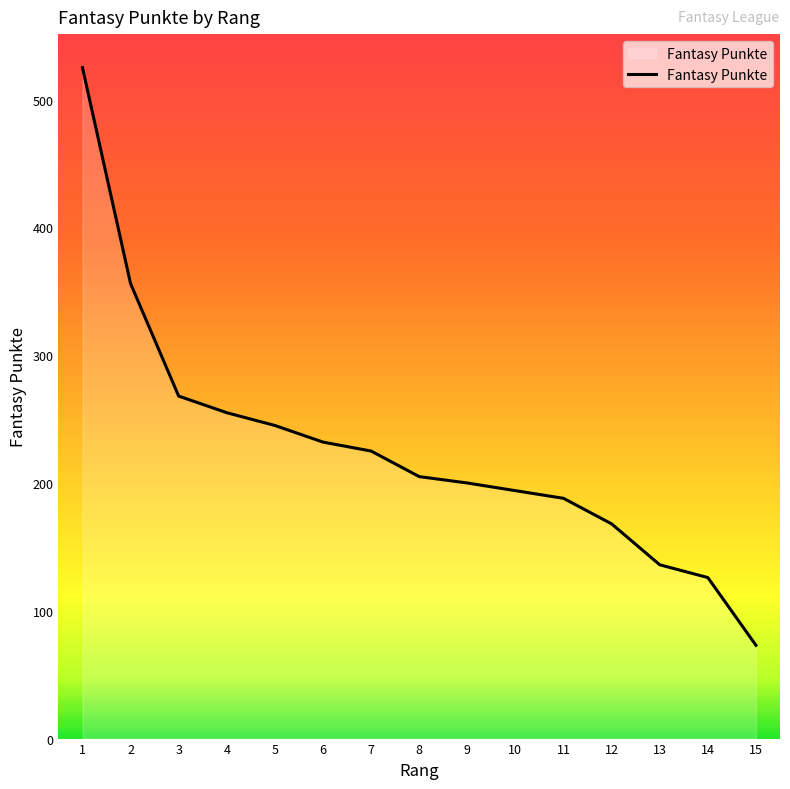

The value at 6 is 137. True or false?

False